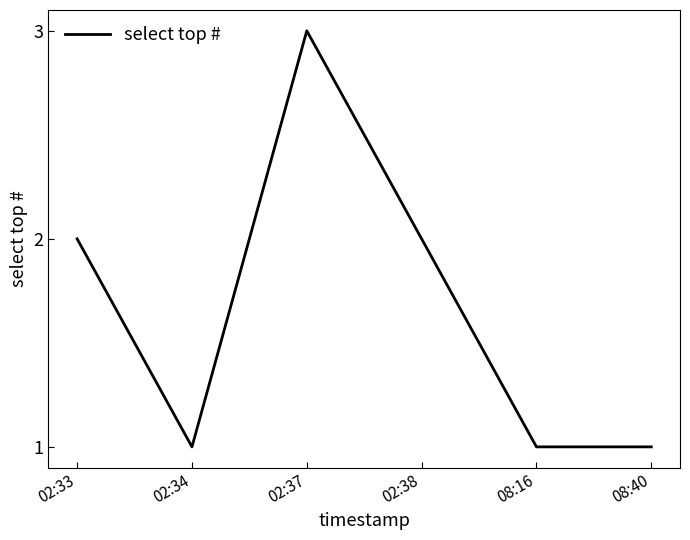

Where is the first local maximum?

02:37